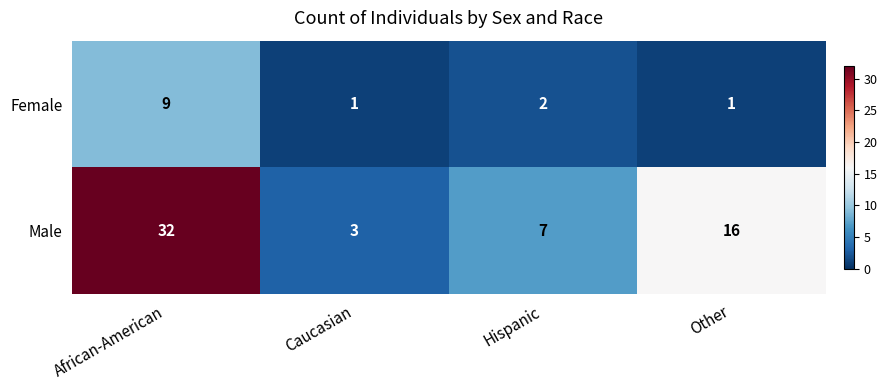

Which series has the largest total across all categories?

Male